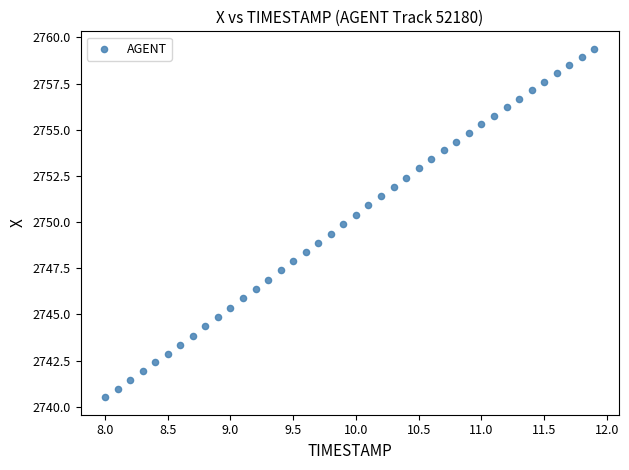

What is the range of Y values (max minus min)?

18.9